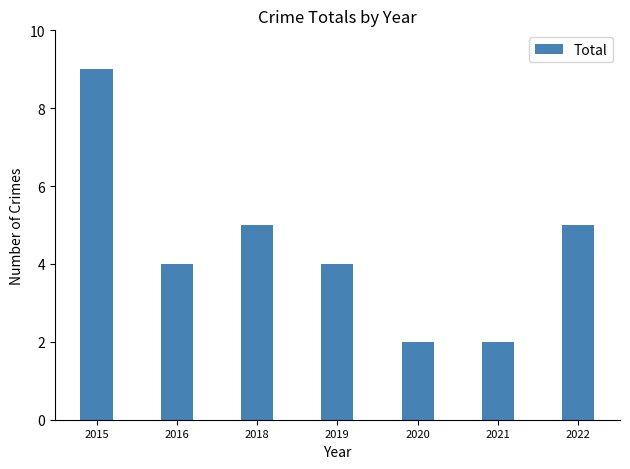

How many series are shown in this chart?

1